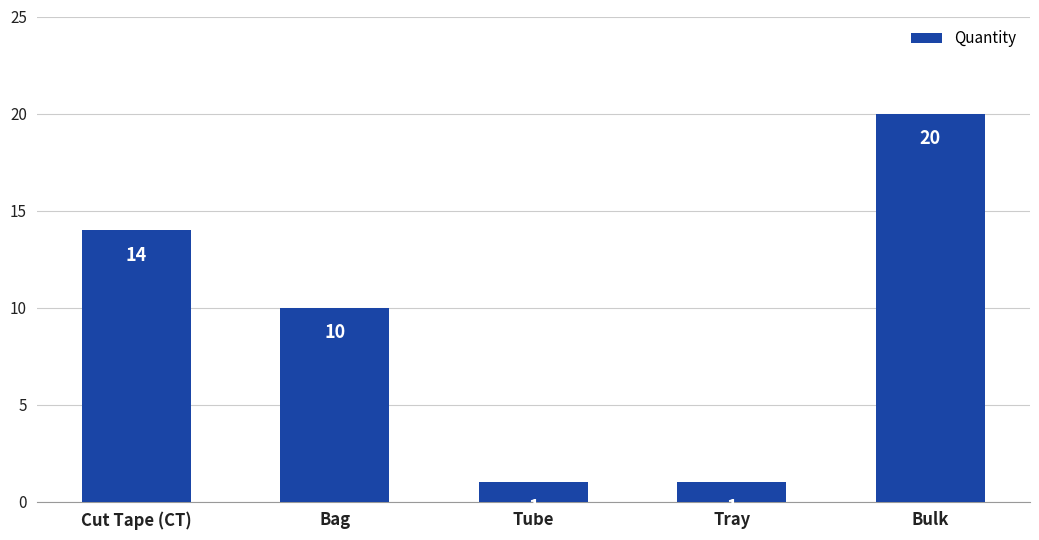

What is the change in value from Cut Tape (CT) to Bulk?

+6